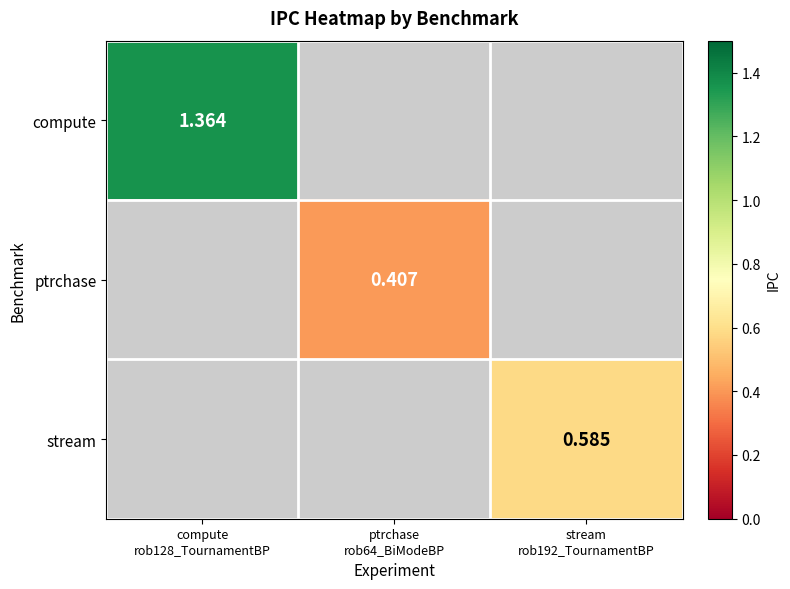

Is the value of compute at stream rob192_TournamentBP greater than the value of ptrchase at ptrchase rob64_BiModeBP?

No